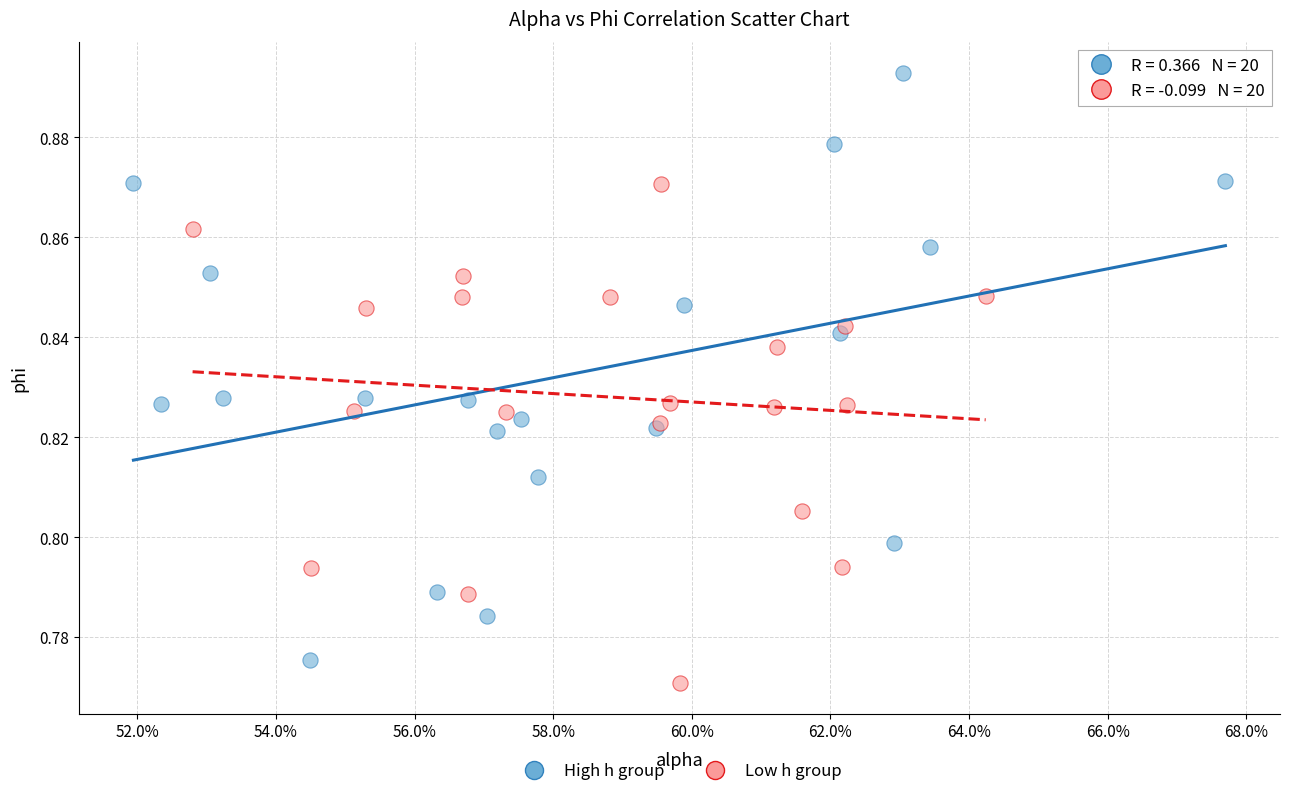

Which series contains the lowest Y value?

Low h group